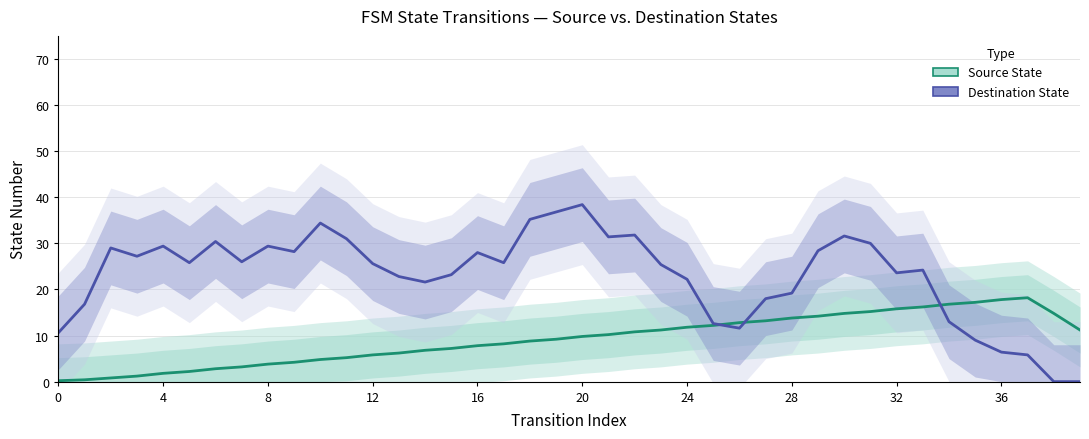

The Source State (Estimate) series shows 11.7 at 15. True or false?

False